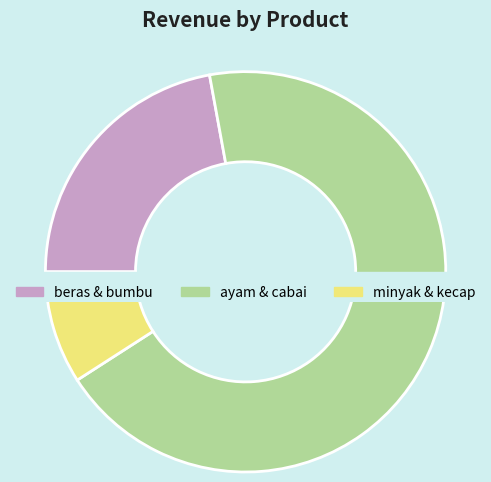

To the nearest percent, what is the difference between the largest and smallest slice percentages?

29%